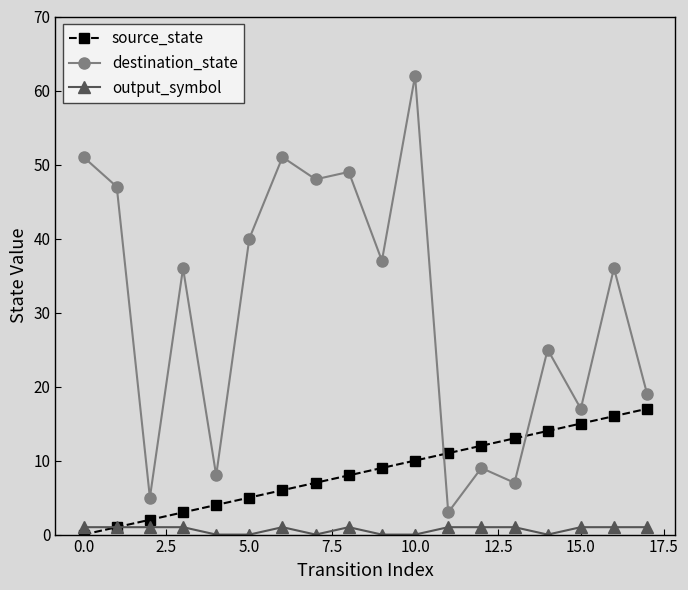

Which series has the largest total across all categories?

destination_state